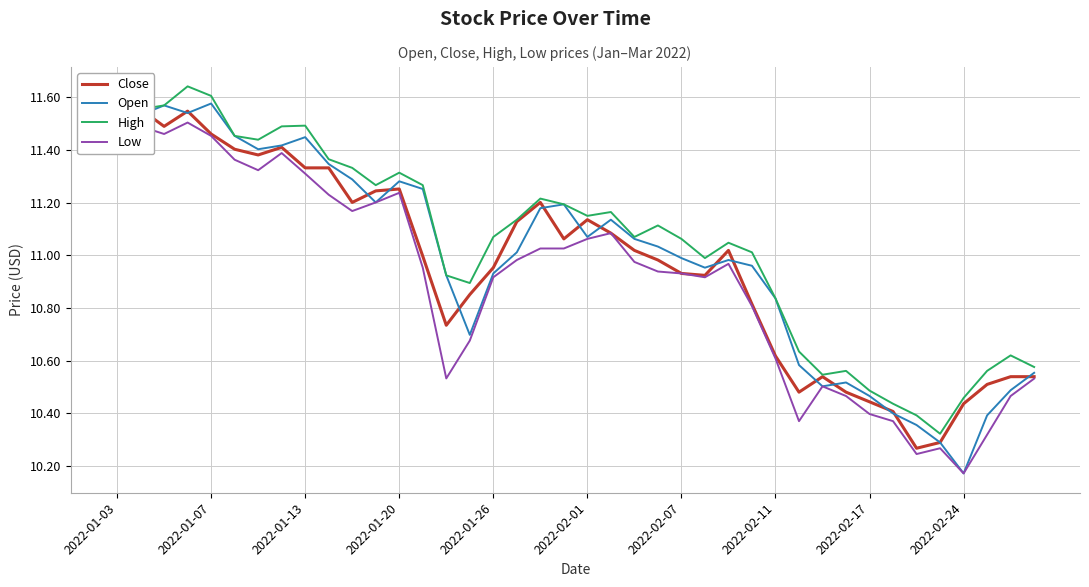

True or false: Low and Close cross at least once.

False